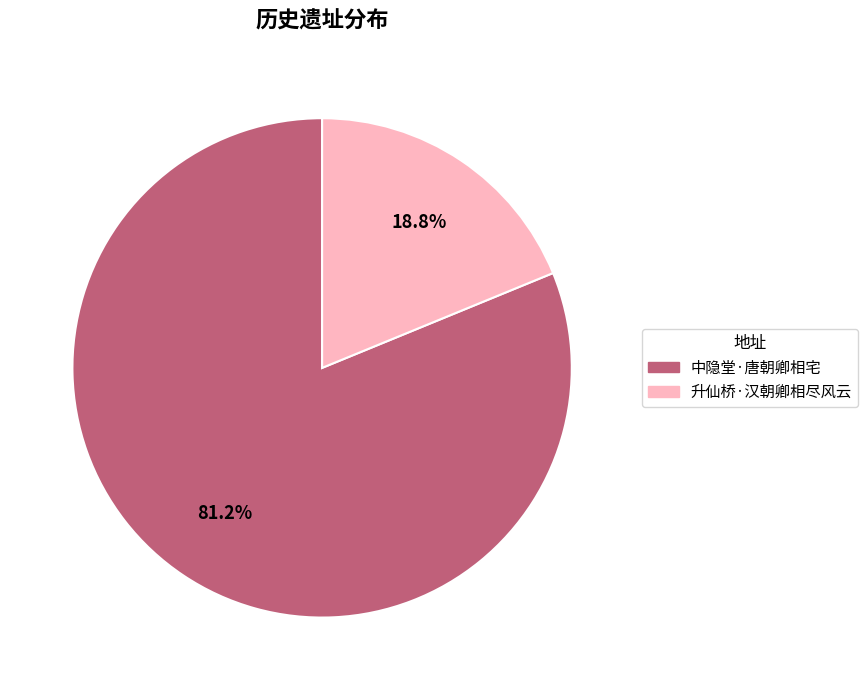

To the nearest percent, what is the combined percentage of 中隐堂·唐朝卿相宅 and 升仙桥·汉朝卿相尽风云?

100%